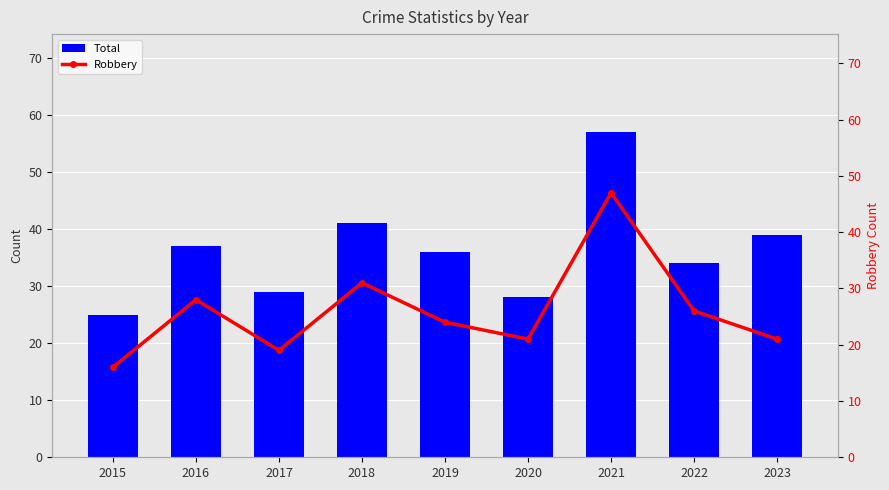

What is the approximate value of Robbery at 2018?

31